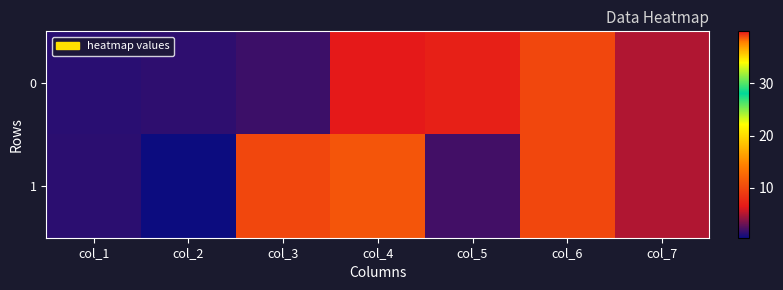

Count the number of data series in this chart.

2